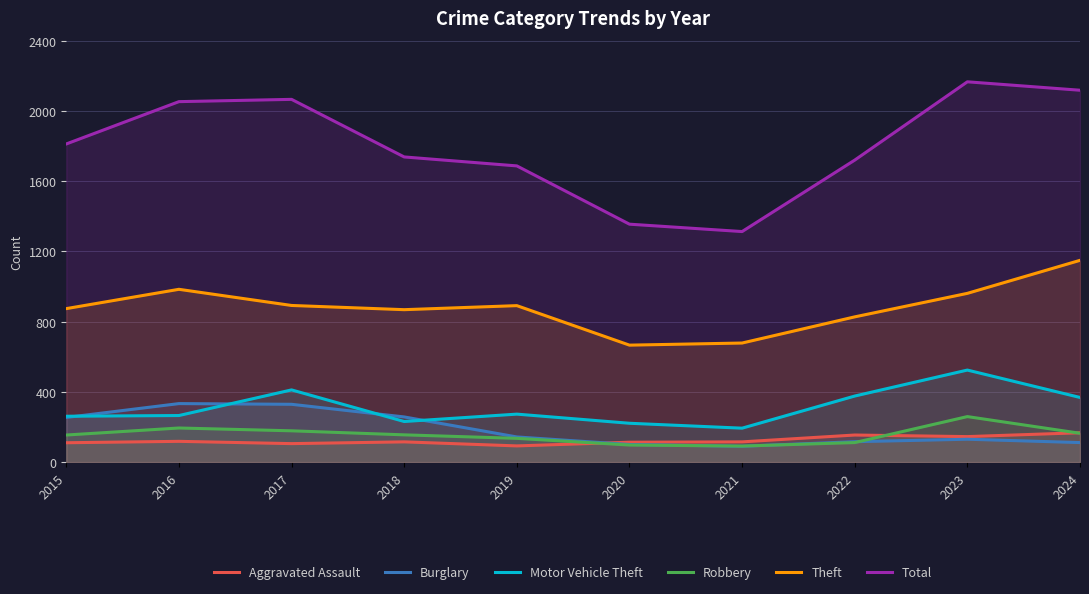

Is the value of Aggravated Assault at 2017 greater than the value of Robbery at 2018?

No